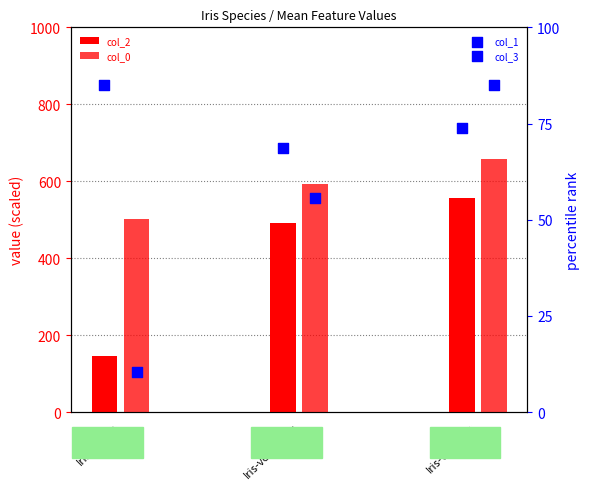

Which series reaches the maximum Y coordinate?

col_0